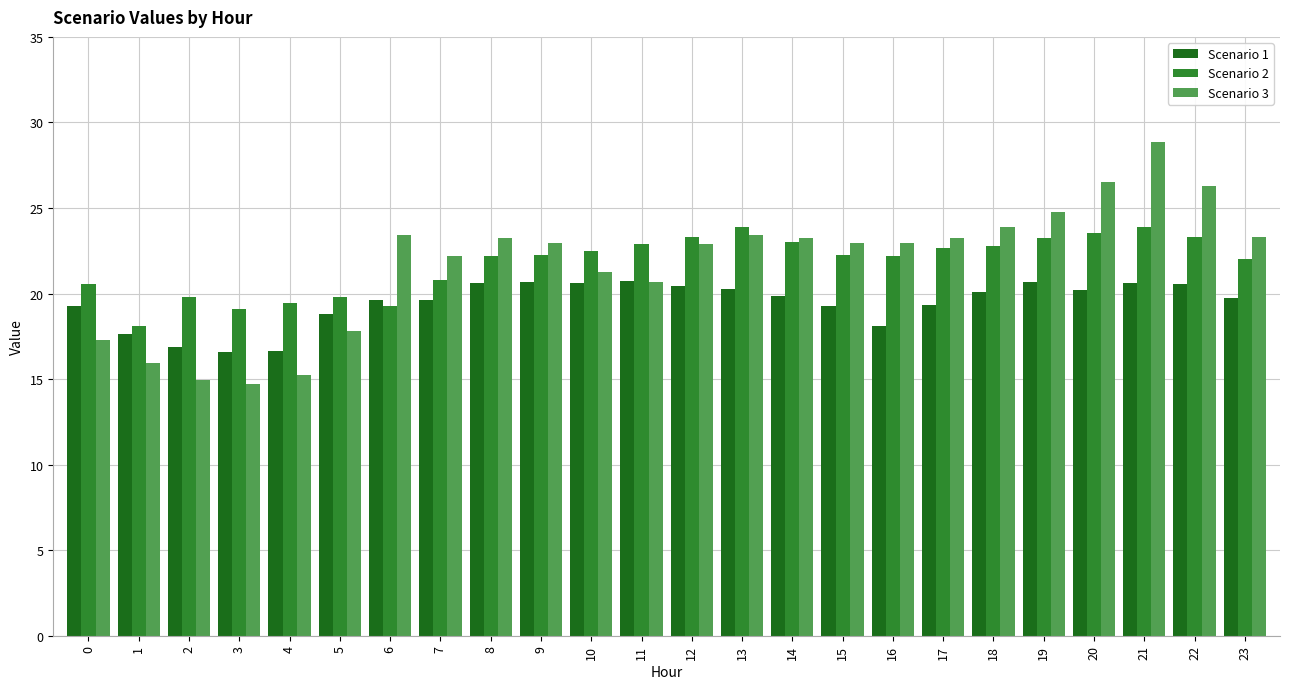

List the series in order of their peak value, lowest first.

Scenario 1, Scenario 2, Scenario 3